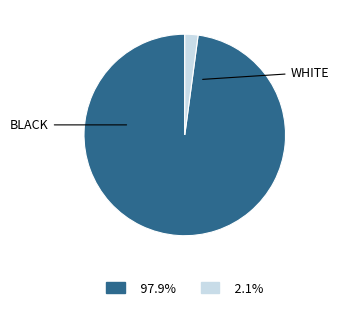

How many segments does this pie chart have?

2